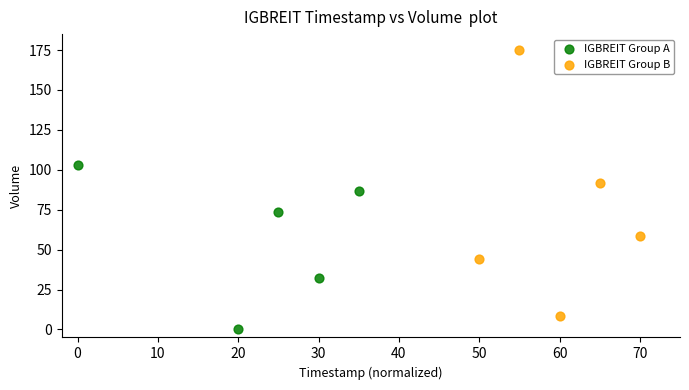

Which series contains the lowest Y value?

IGBREIT Group A